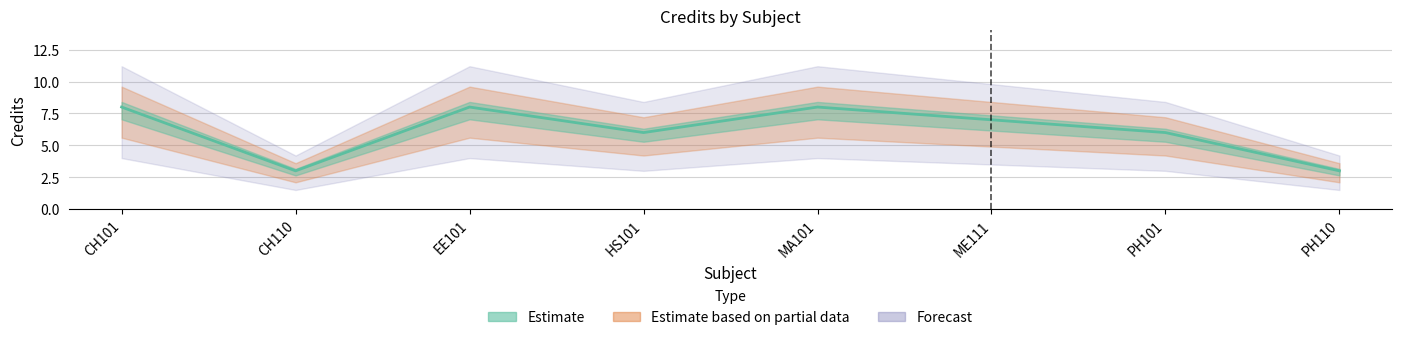

Reading left to right, transcribe all the data shown in this chart.

CH101=8	CH110=3	EE101=8	HS101=6	MA101=8	ME111=7	PH101=6	PH110=3